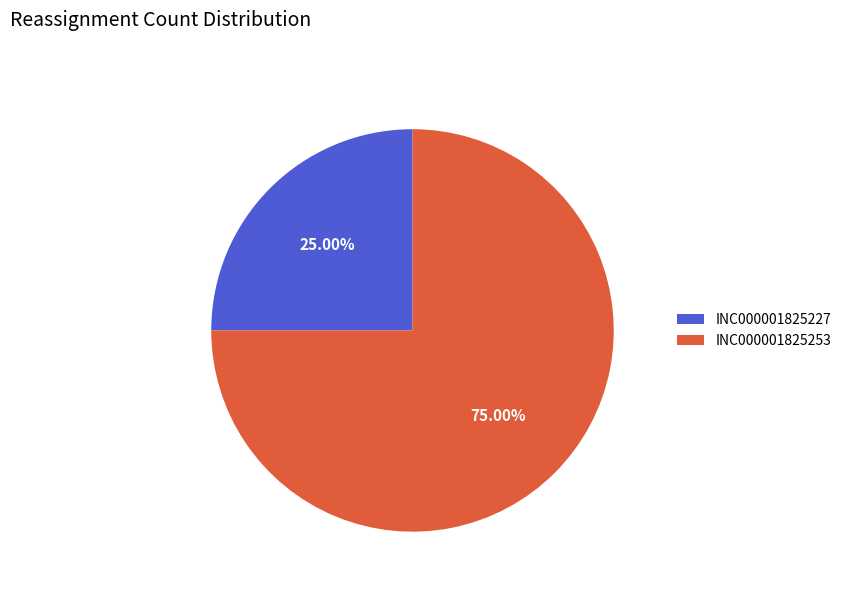

Which has a higher value, INC000001825227 or INC000001825253?

INC000001825253